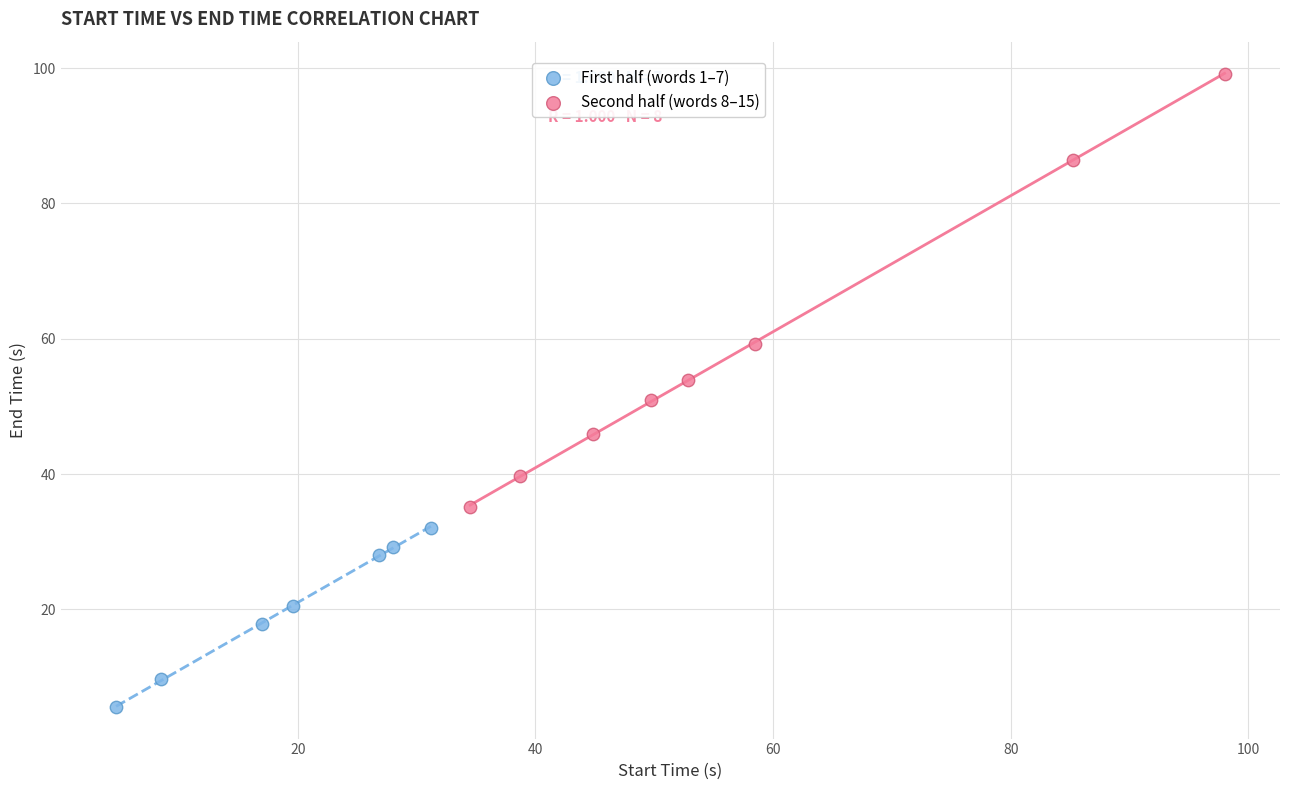

Which series reaches the minimum Y coordinate?

First half (words 1–7)